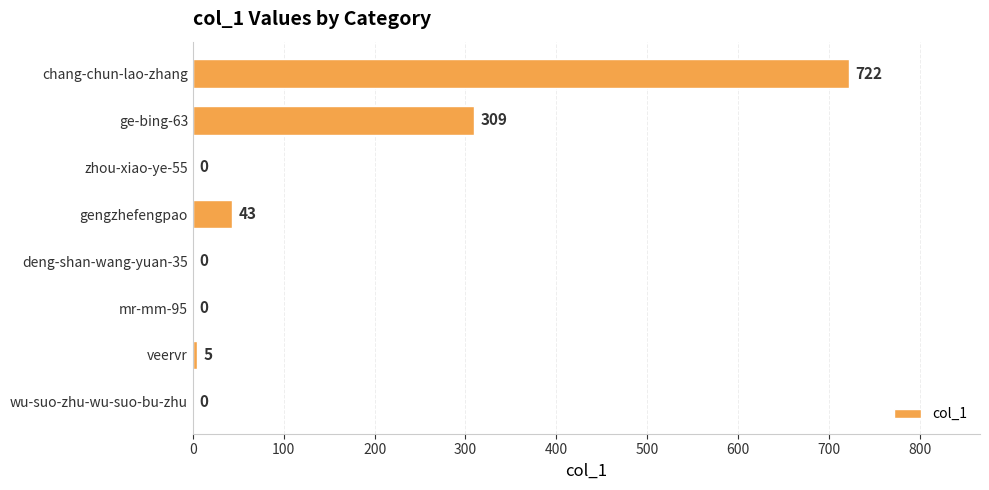

What is the change in value from wu-suo-zhu-wu-suo-bu-zhu to chang-chun-lao-zhang?

+722